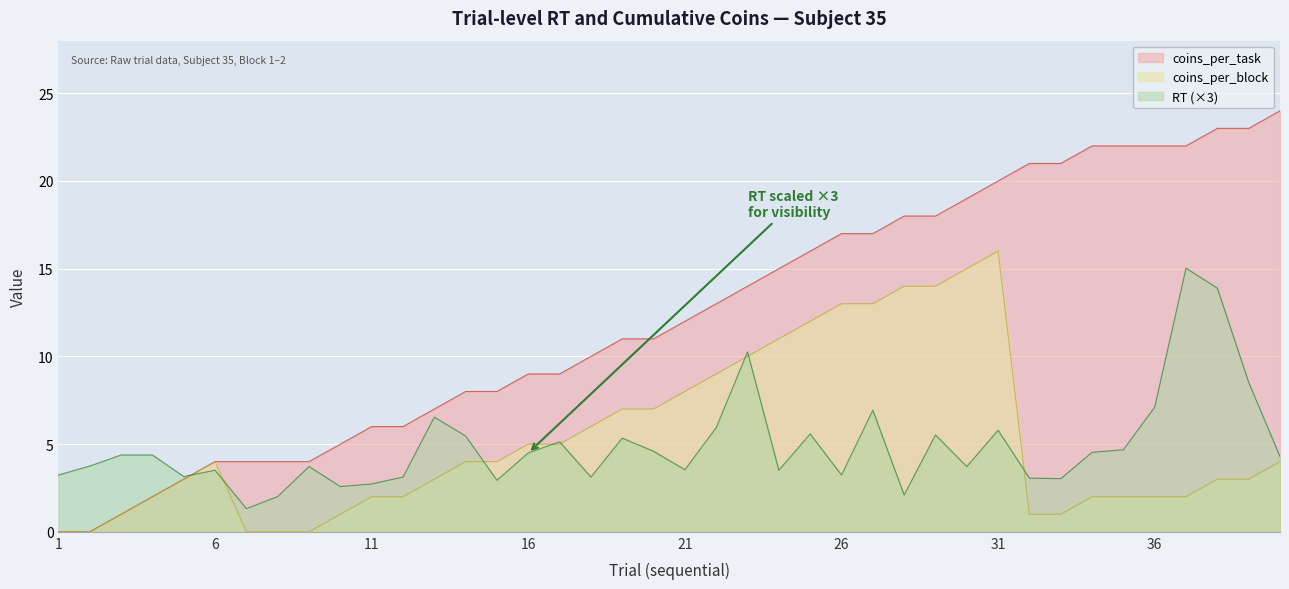

List the series in order of their peak value, lowest first.

RT (×3), coins_per_block, coins_per_task